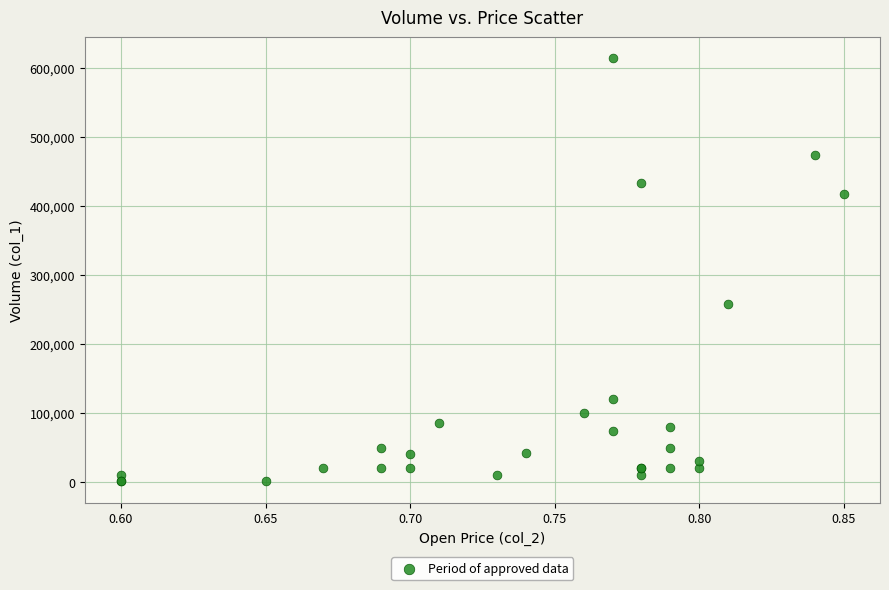

What Y value in the scatter plot is closest to 307500?

258000